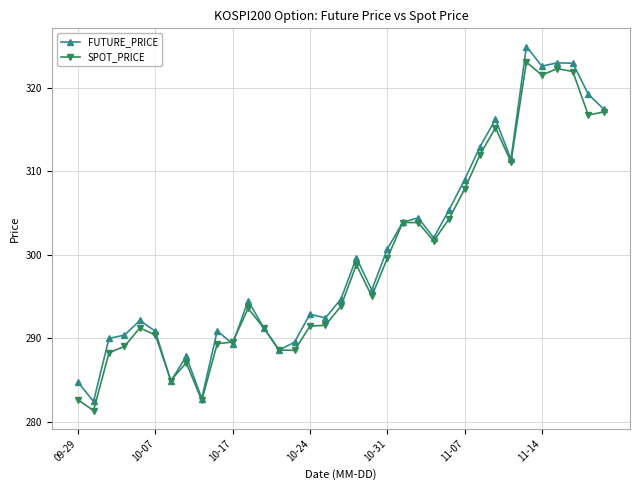

What is the value of the FUTURE_PRICE point at the 6th from the left?

290.9